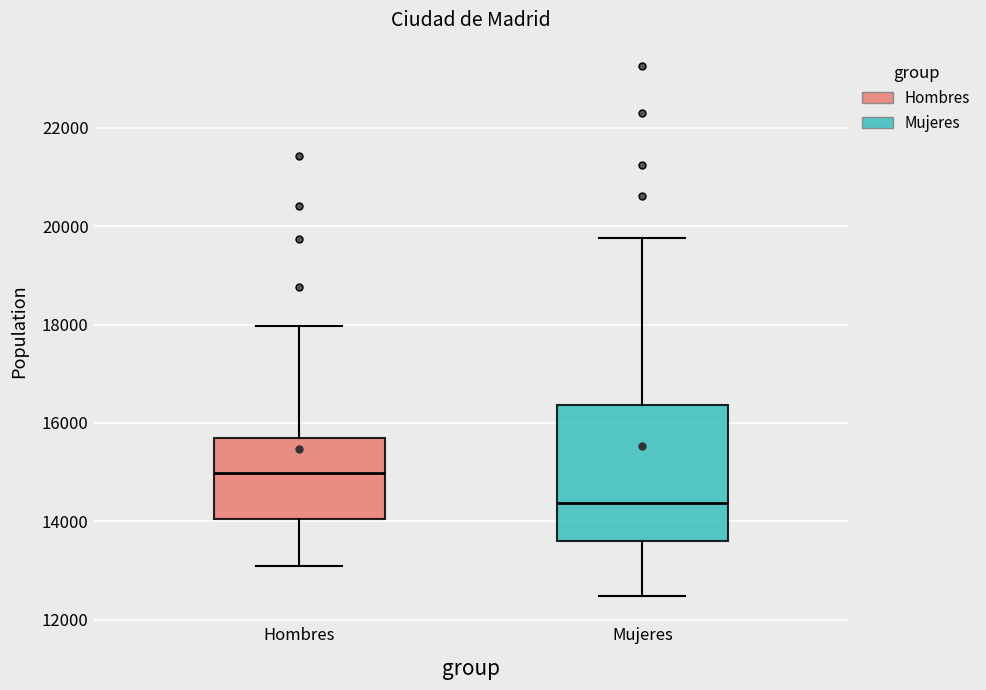

Which box is the tallest, from its lower edge to its upper edge?

Mujeres